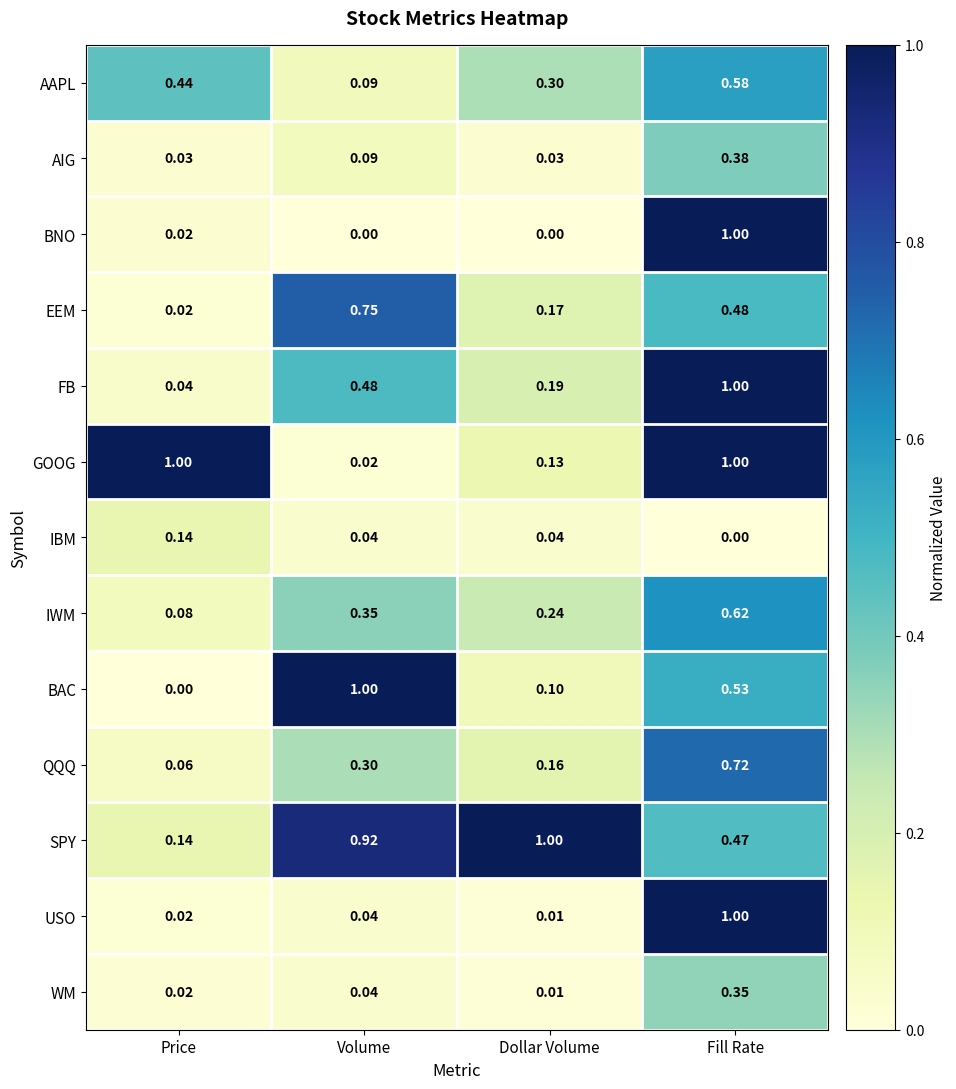

Rank the categories by BAC value from lowest to highest.

Price, Dollar Volume, Fill Rate, Volume